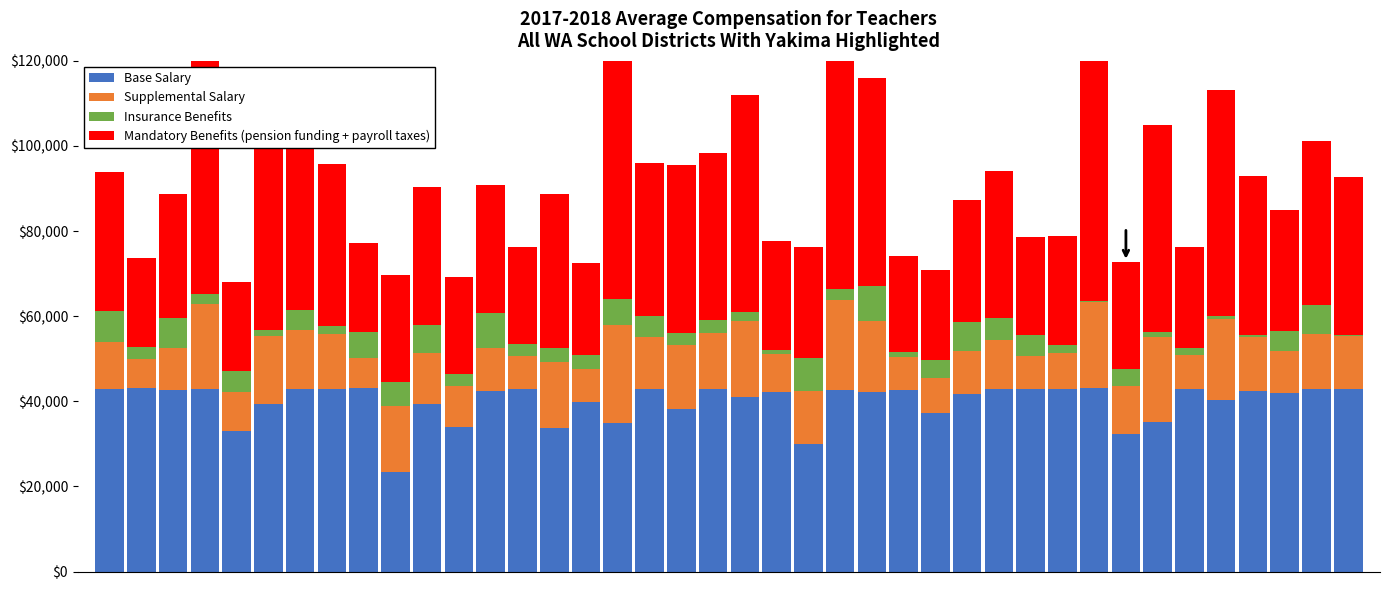

Which series has the largest range (max minus min)?

Mandatory Benefits (pension funding + payroll taxes)